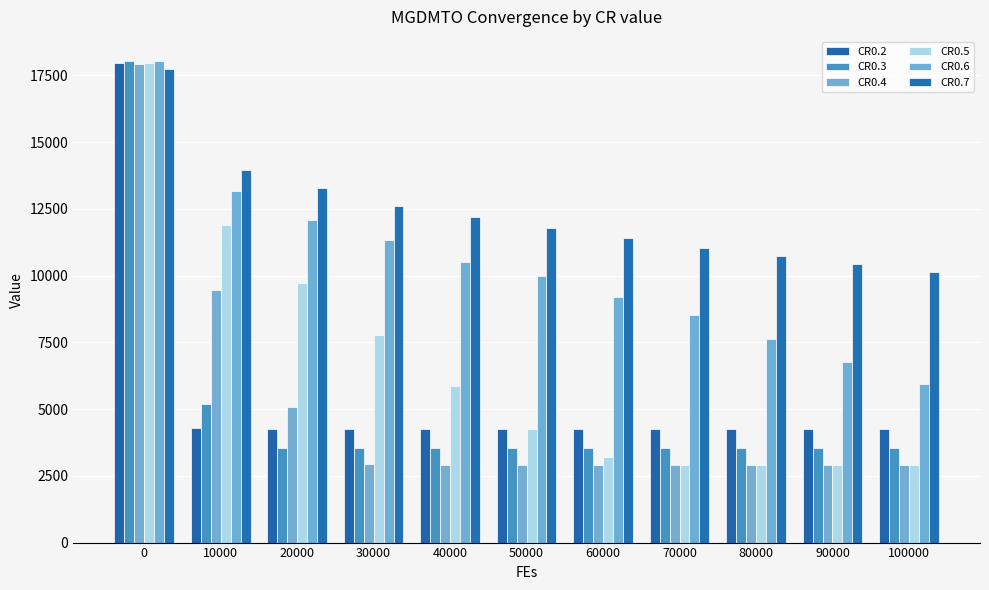

How many bars are there in each group?

6